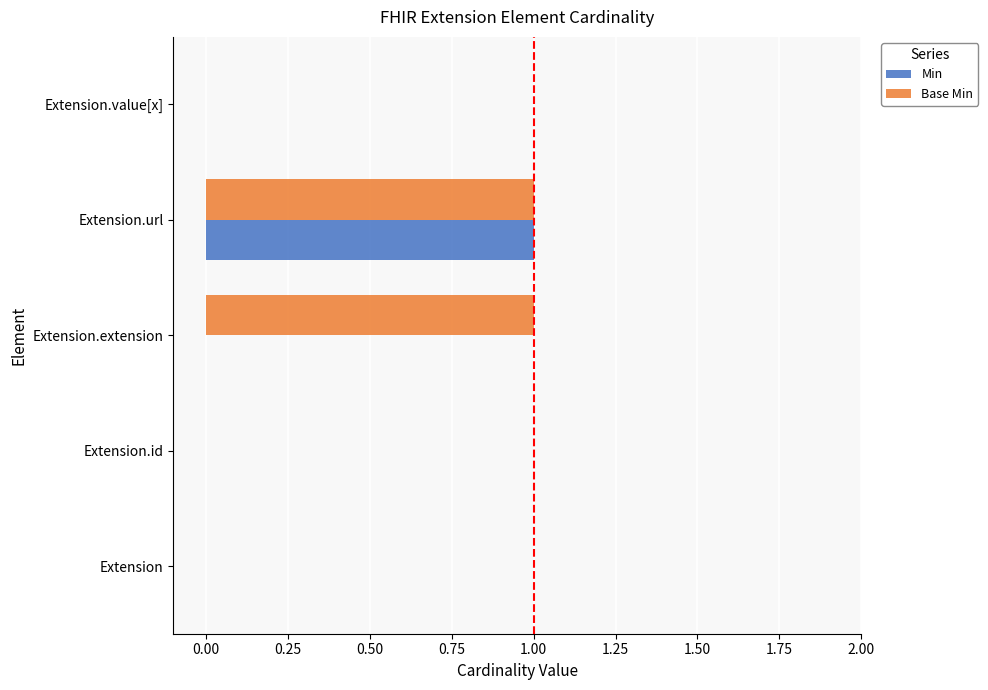

Which series has the largest total across all categories?

Base Min